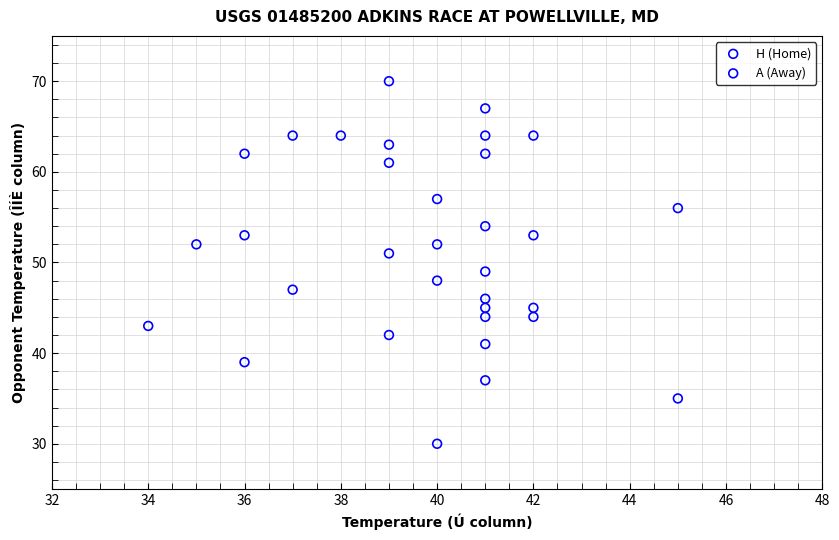

What are all the series names shown in the legend?

H (Home), A (Away)